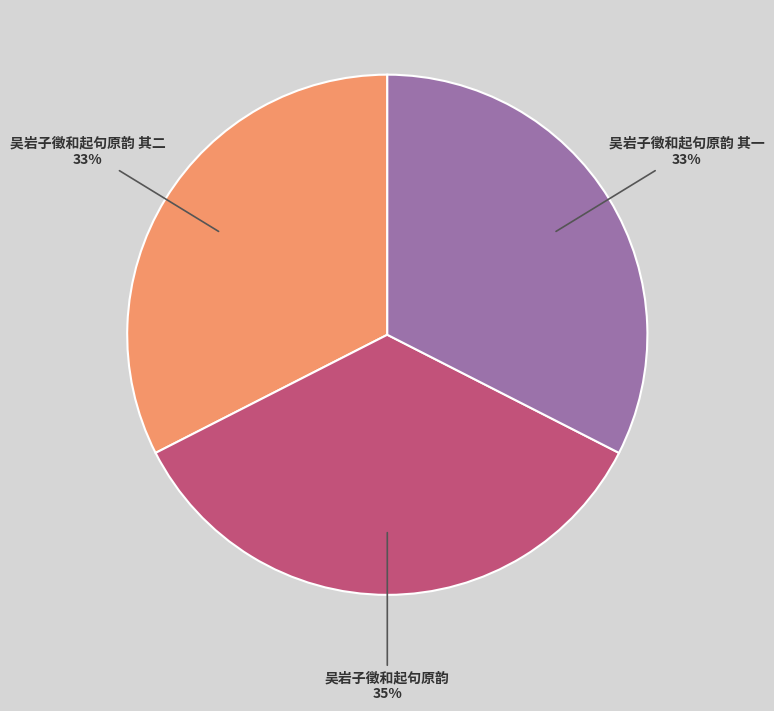

Does 吴岩子徵和起句原韵 其一 account for over 50% of the chart?

No